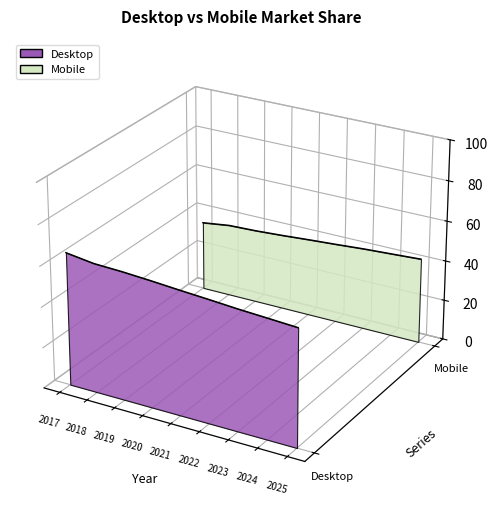

At 2024, list the series in order from smallest to largest.

Desktop, Mobile